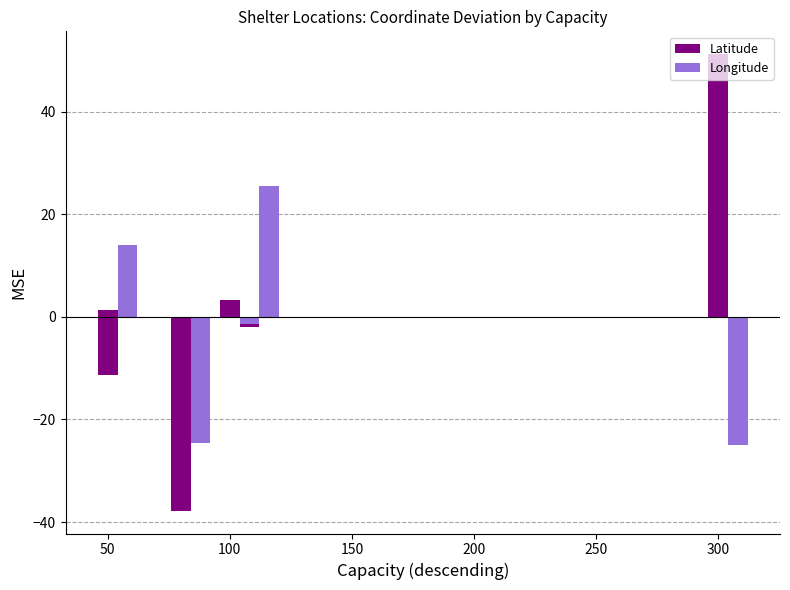

How many values in the Longitude series are below 2?

3